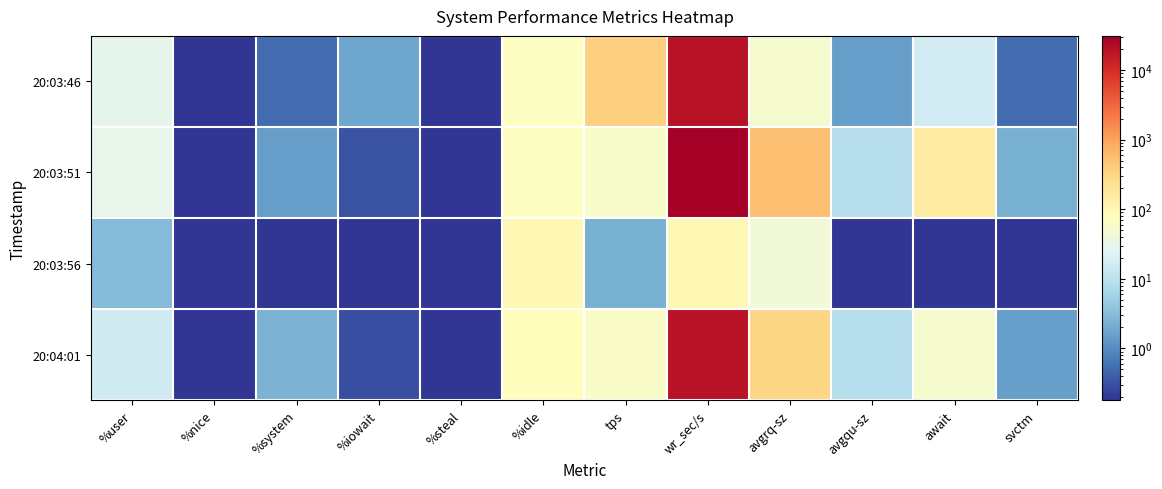

Count the number of categories in the chart.

12